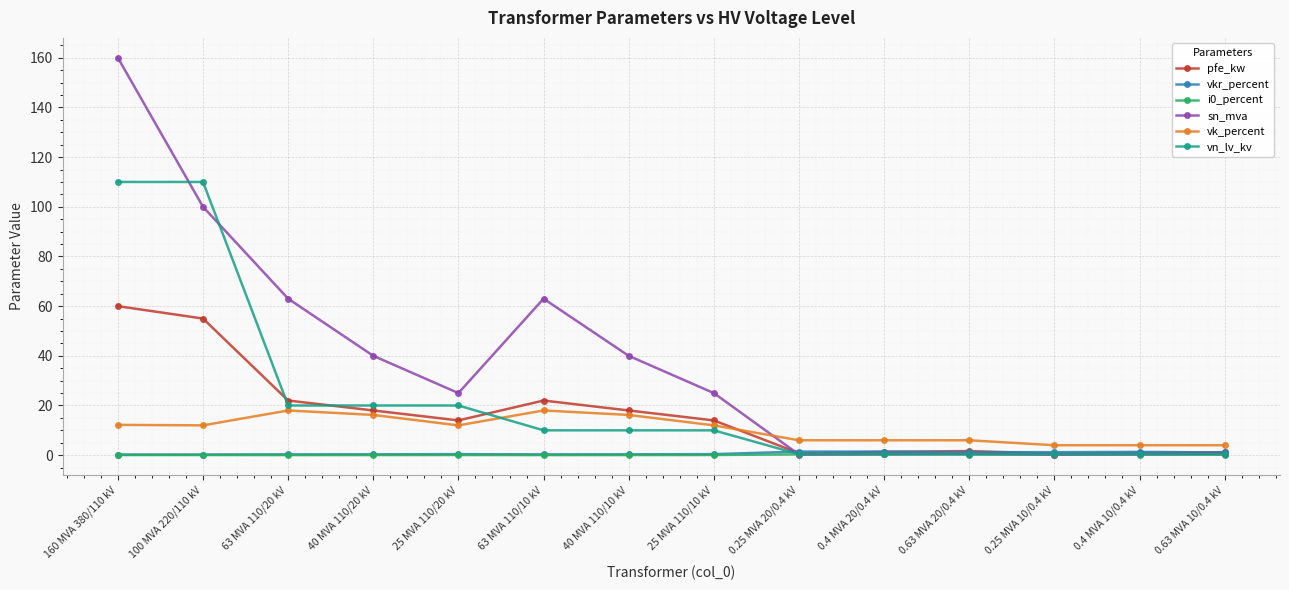

Does the chart display data point markers on the line(s)?

Yes